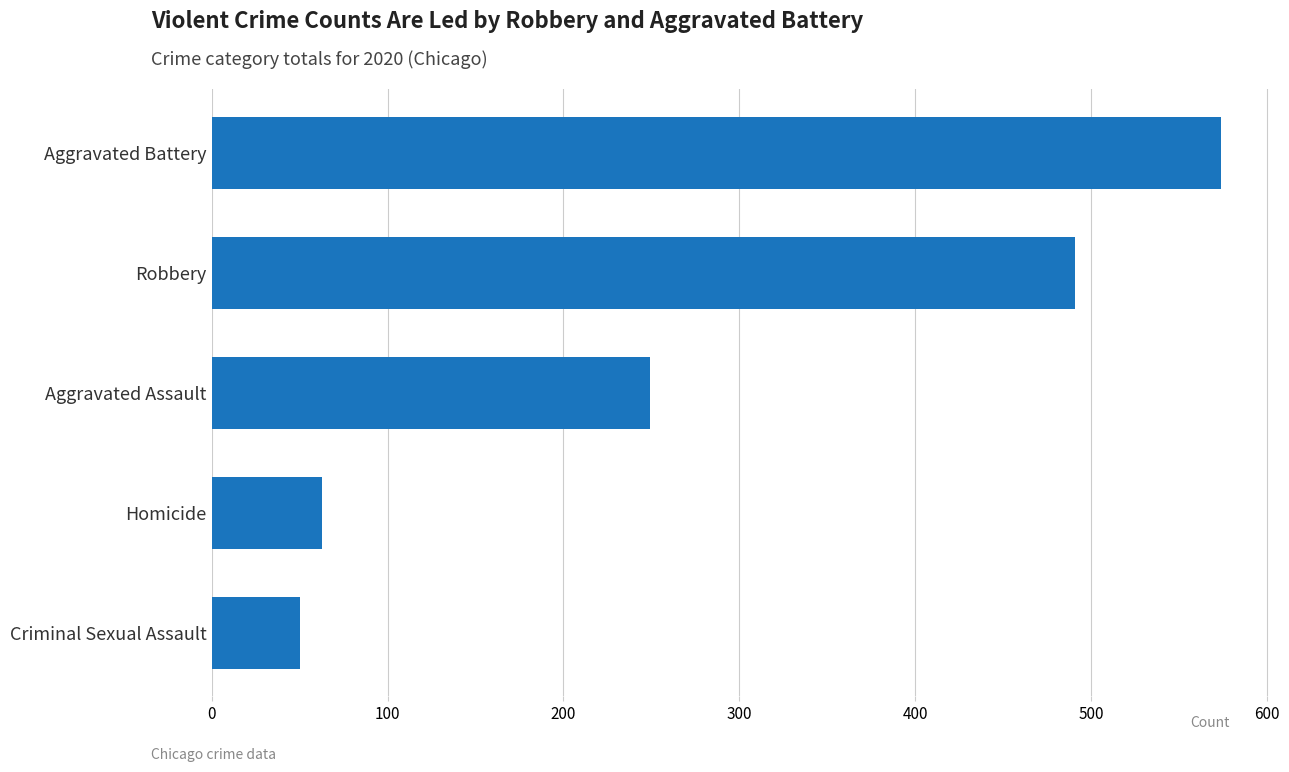

What is the sum of the values at Homicide and Criminal Sexual Assault?

113